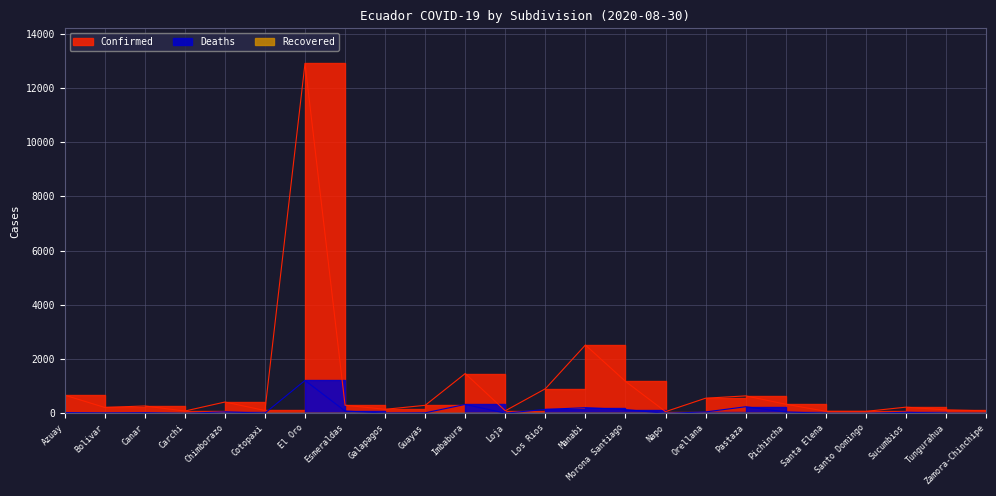

True or false: Confirmed has more than 0 interior local peaks.

True